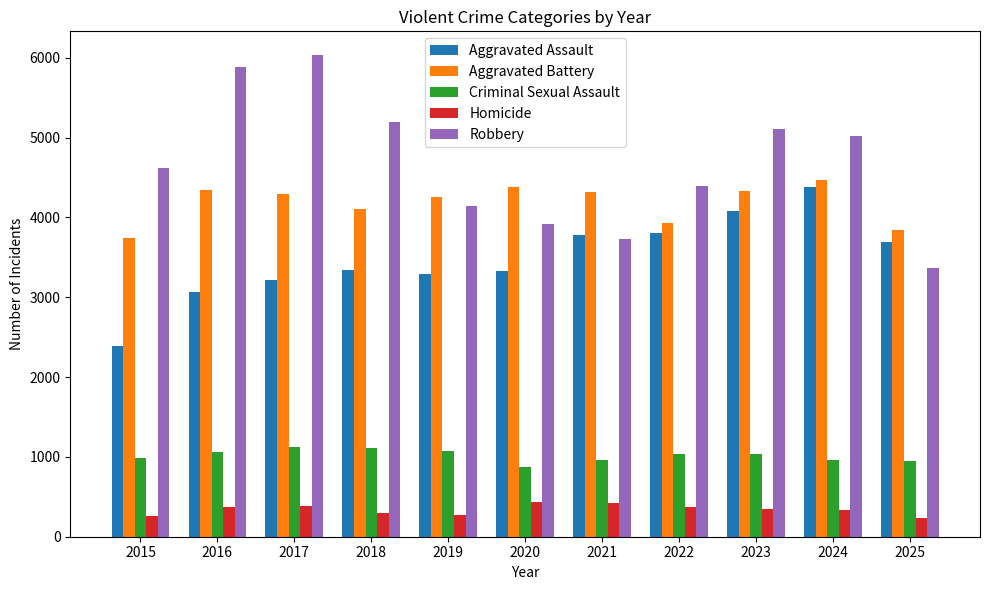

What is the minimum value shown in the chart?

231